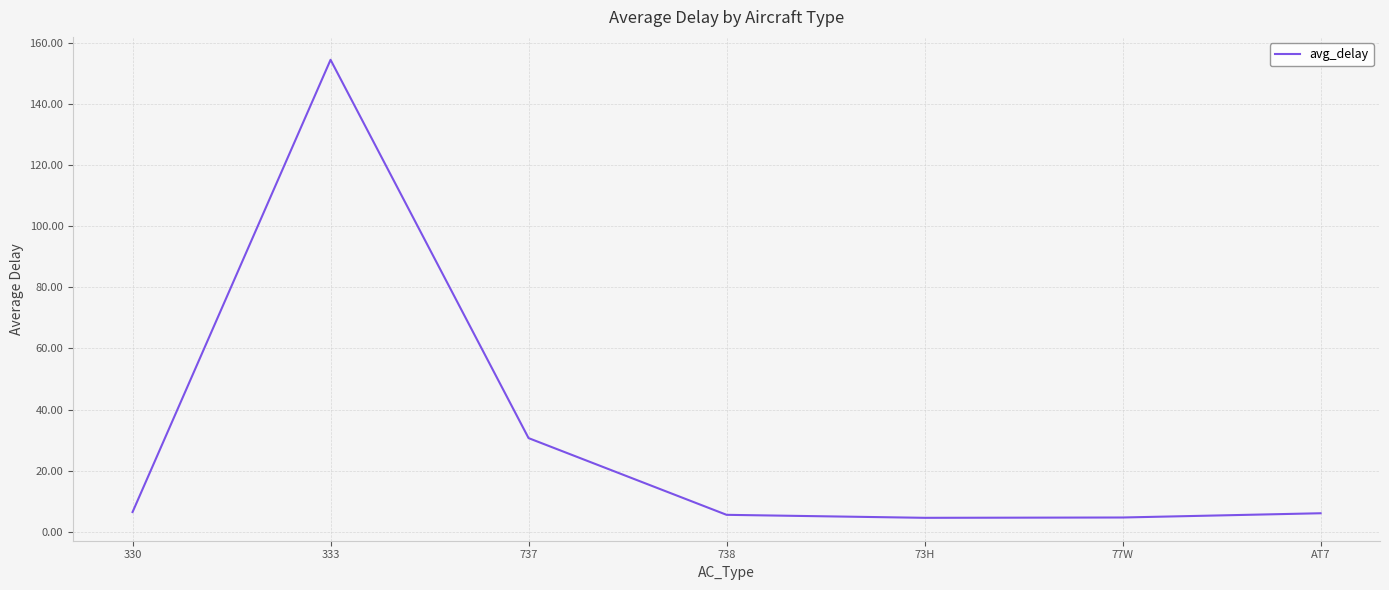

Where is the first local maximum?

333